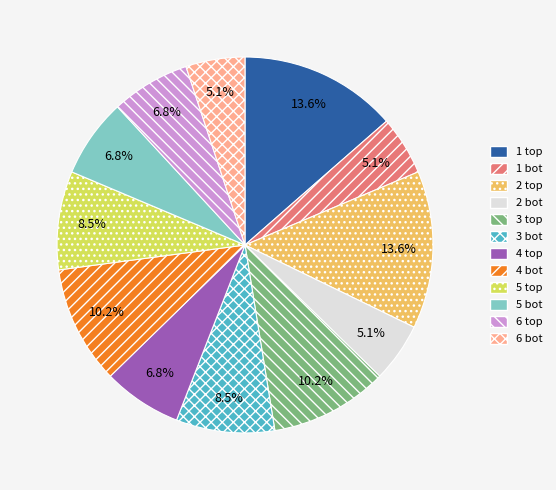

How many slices are in this pie chart?

12